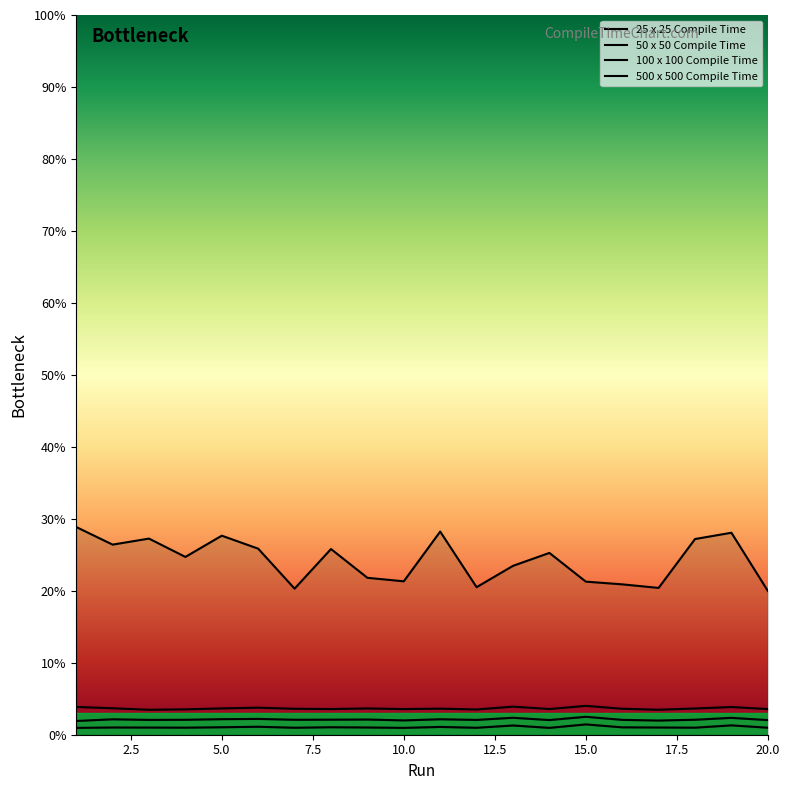

True or false: 25 x 25 Compile Time has more than 0 points higher than both neighbors.

True